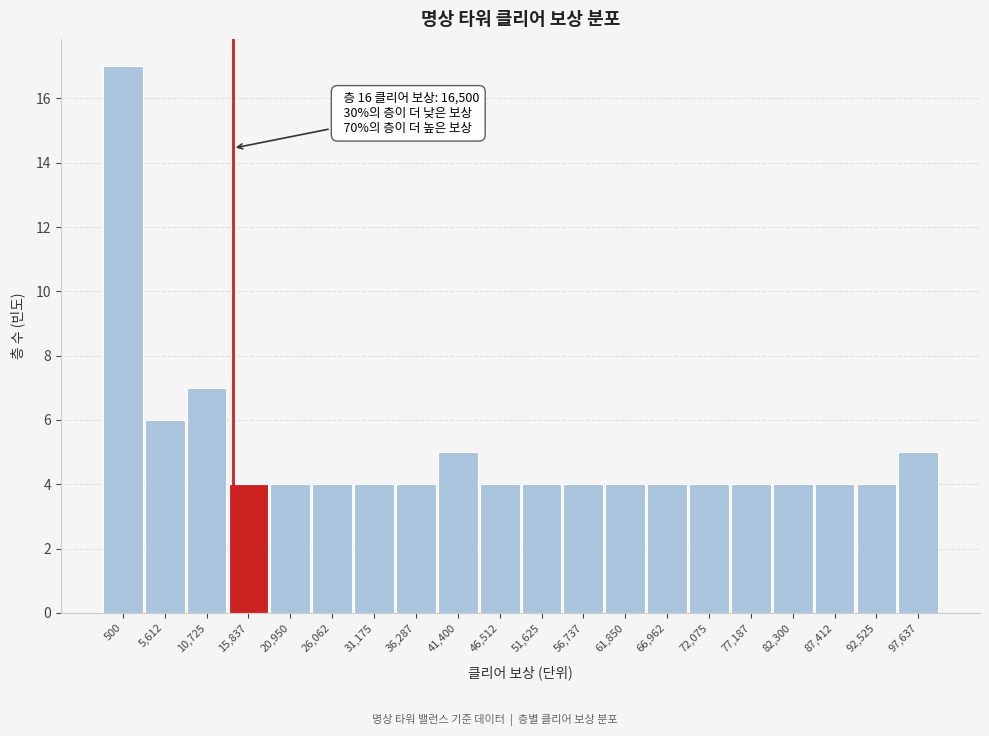

Reading left to right, what are all the values shown in this chart?

17	6	7	4	4	4	4	4	5	4	4	4	4	4	4	4	4	4	4	5